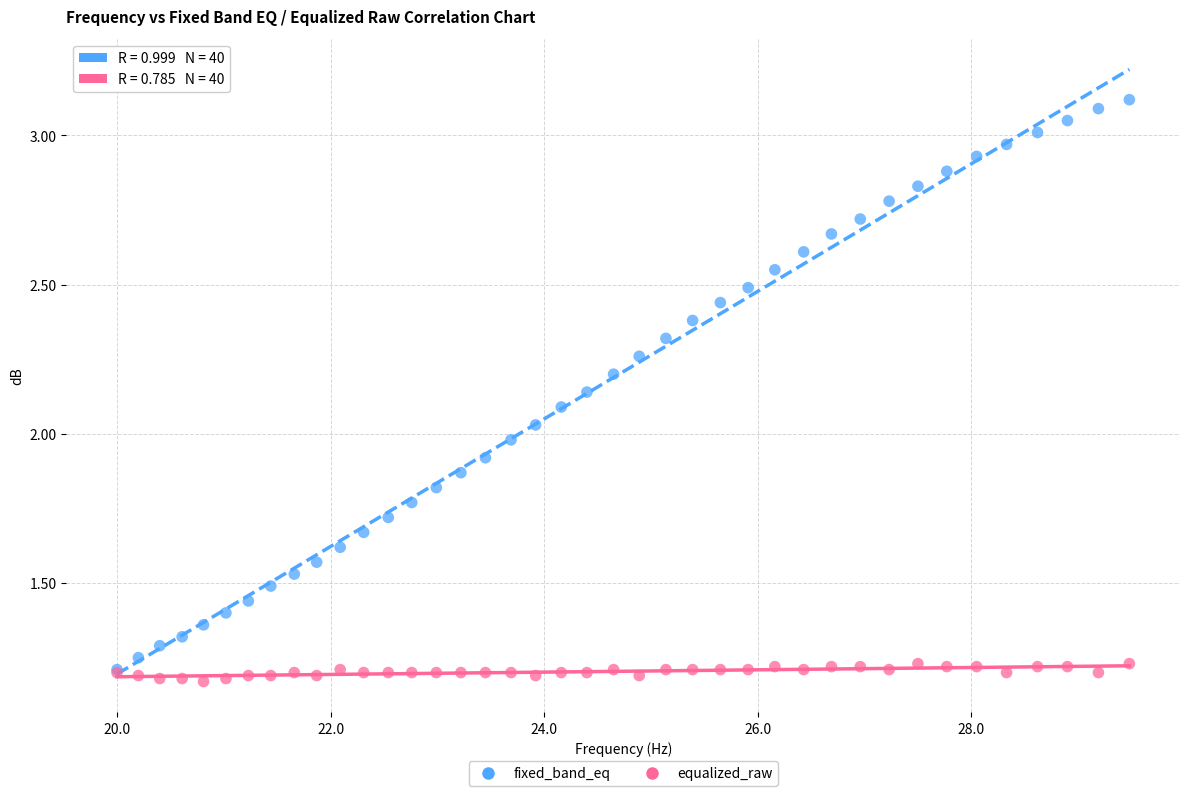

What are all the series names shown in the legend?

fixed_band_eq, equalized_raw